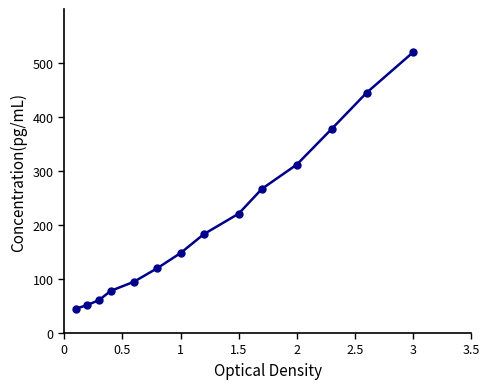

What is the difference between the second highest and second lowest values?

393